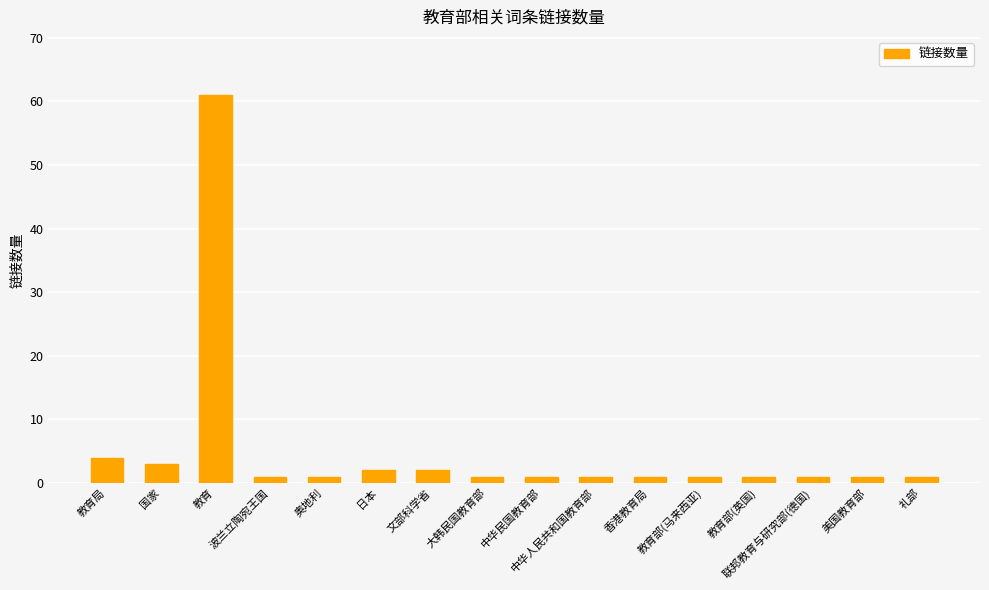

Approximately how many times larger is the value at 香港教育局 compared to 文部科学省?

0.5